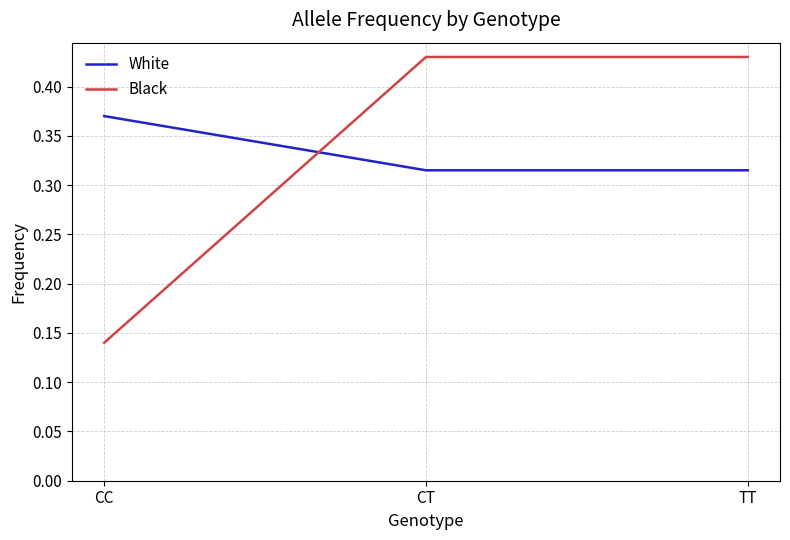

What position from the left is TT?

3